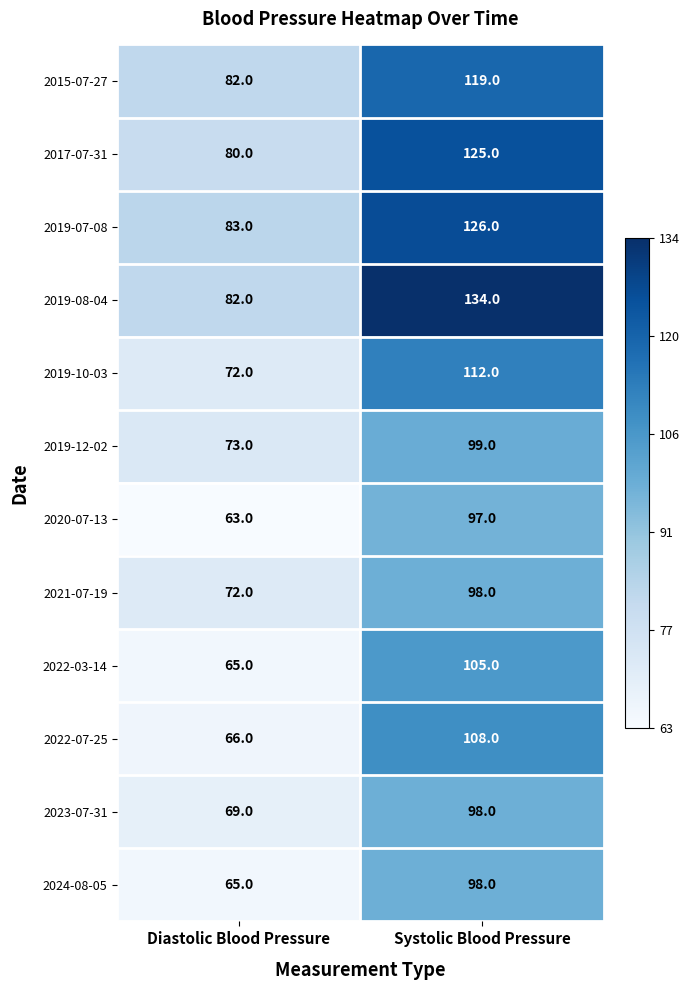

Which series has the largest total across all categories?

2019-08-04